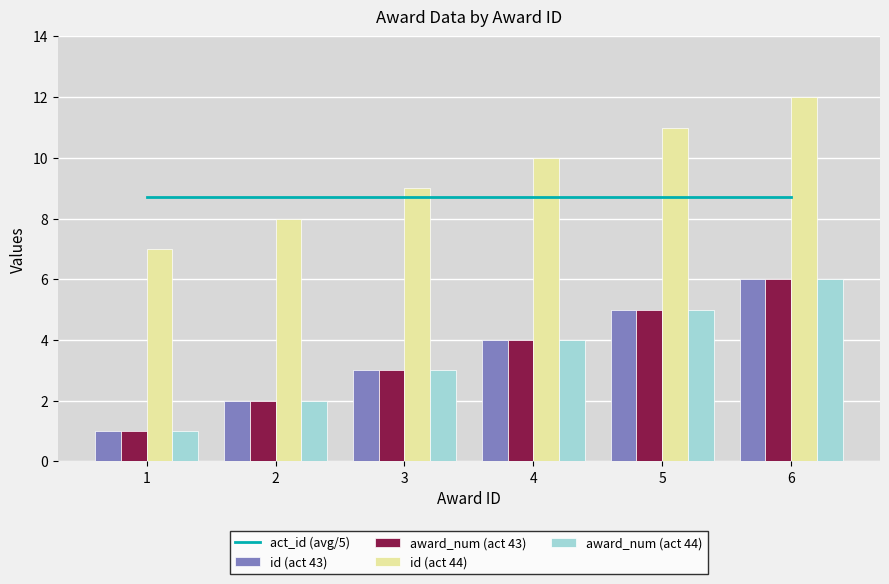

What is the maximum value shown in the chart?

12.0